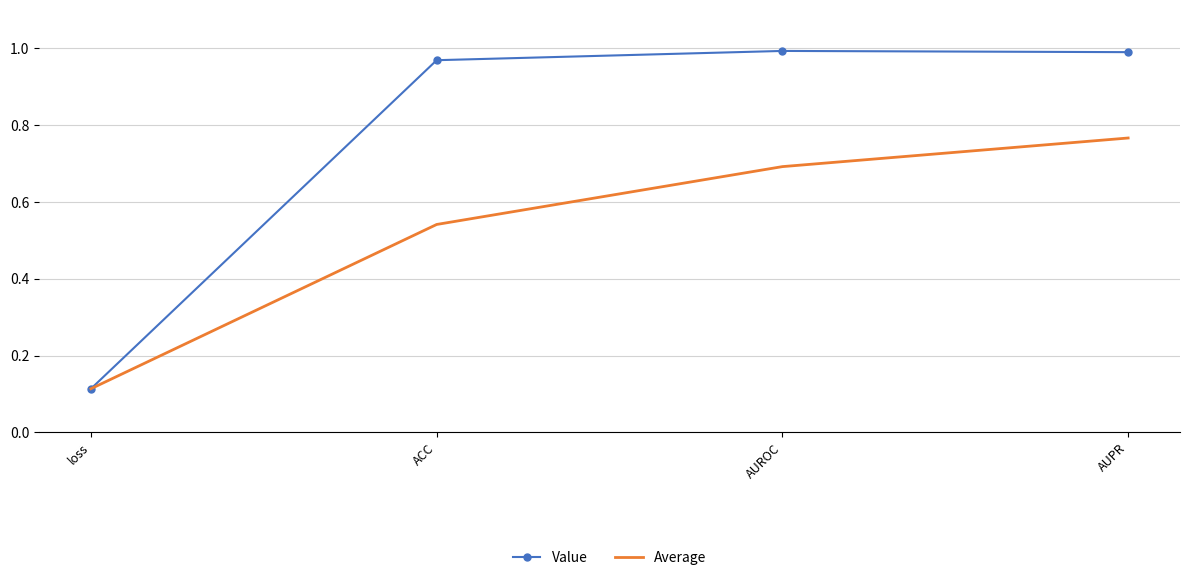

At which label is Value closest to 0?

loss